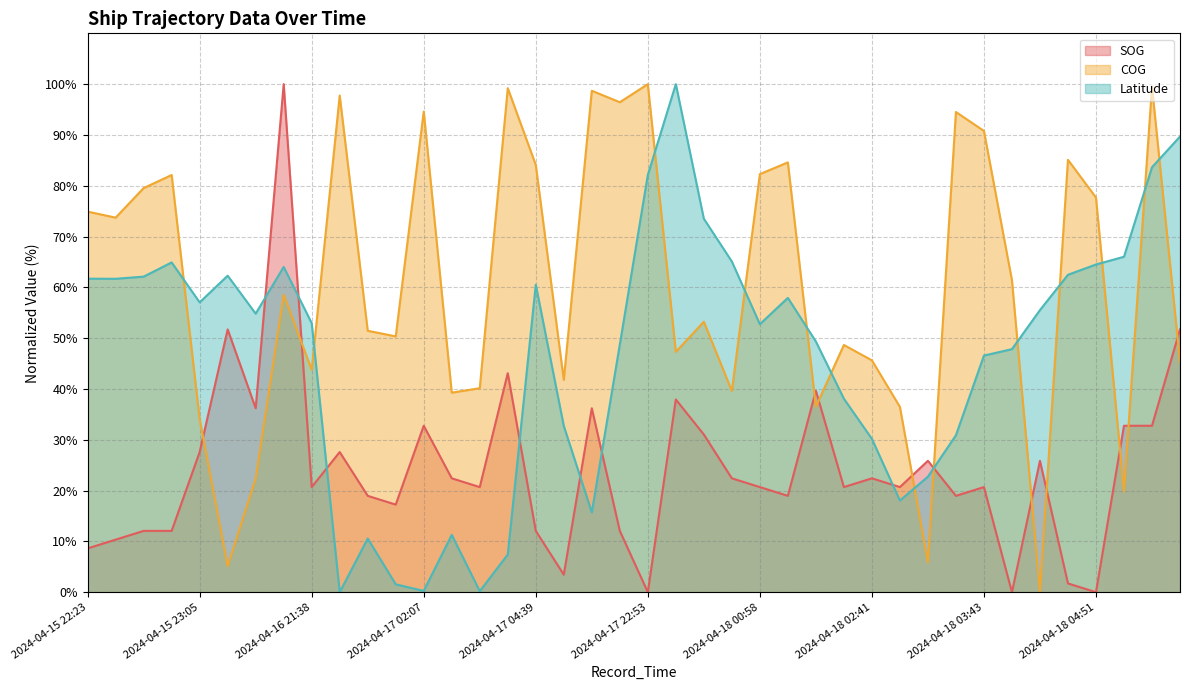

In SOG, how many points are lower than both neighbors (excluding endpoints)?

12